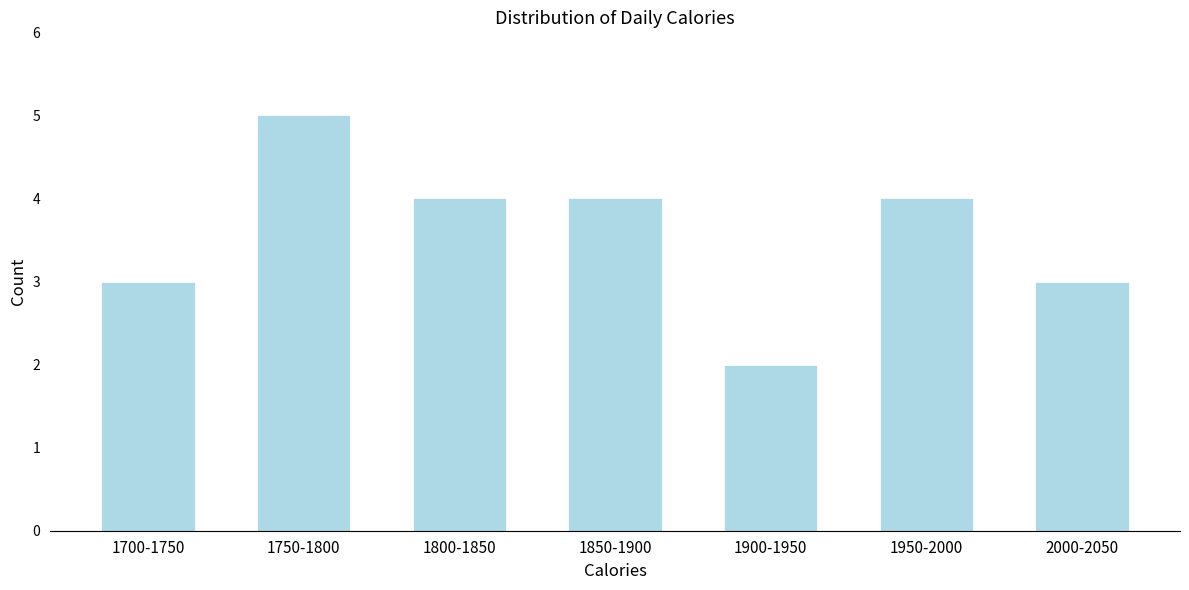

Reading left to right, transcribe all the data shown in this chart.

3	5	4	4	2	4	3